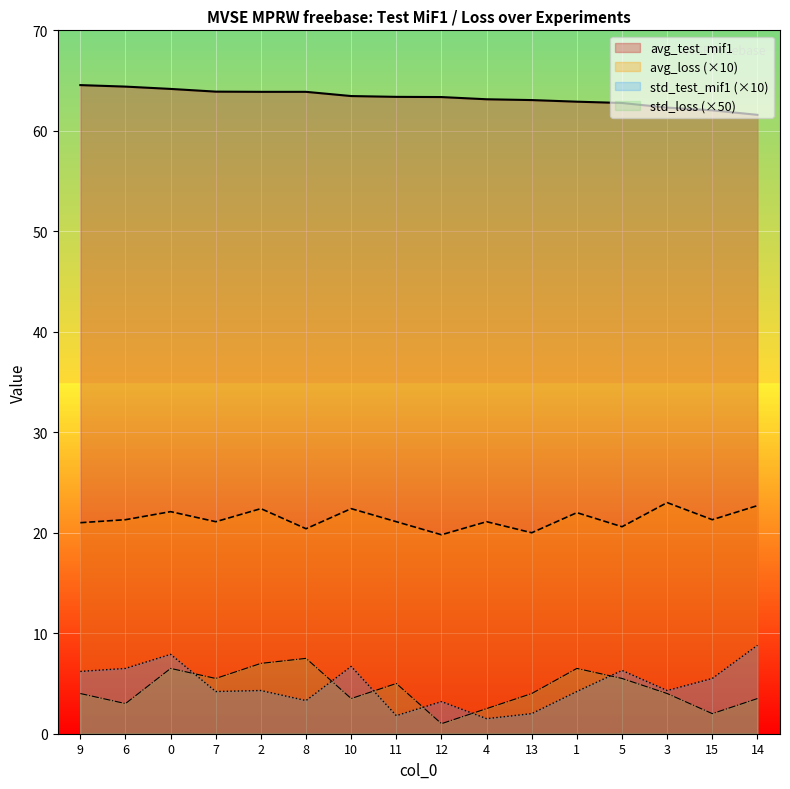

Where is std_test_mif1 nearest to the value 5?

15